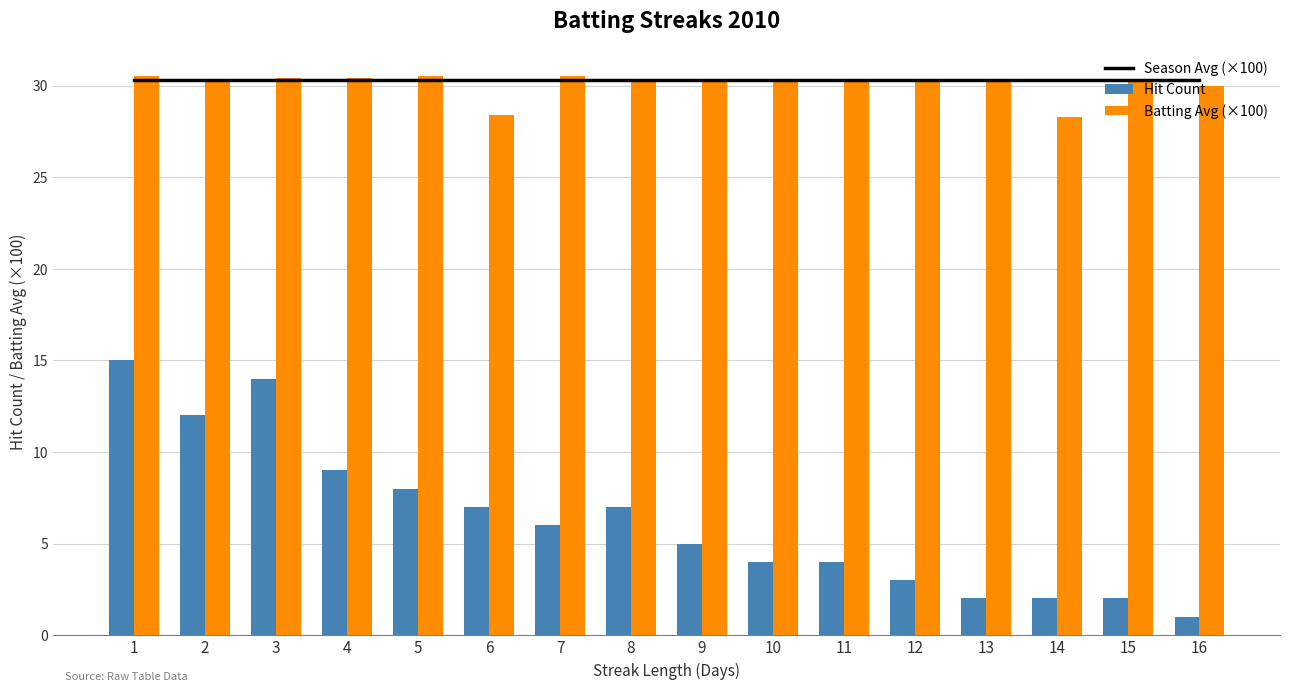

What is the greatest value displayed?

30.5